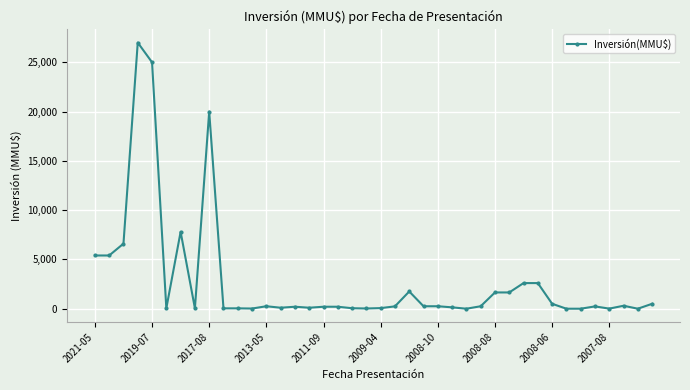

What is the difference between the maximum and minimum values?

27000